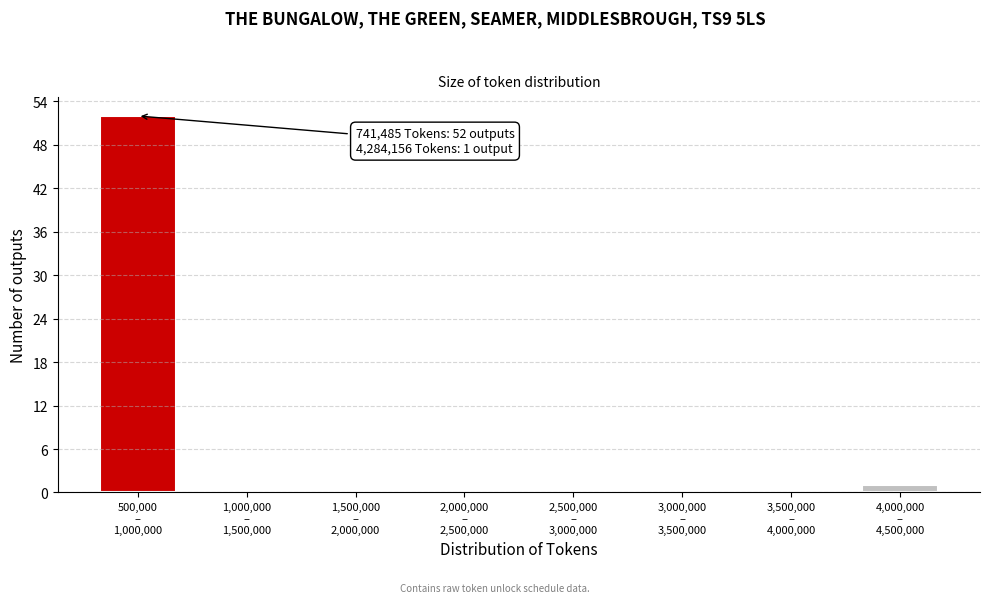

What is the greatest value displayed?

52